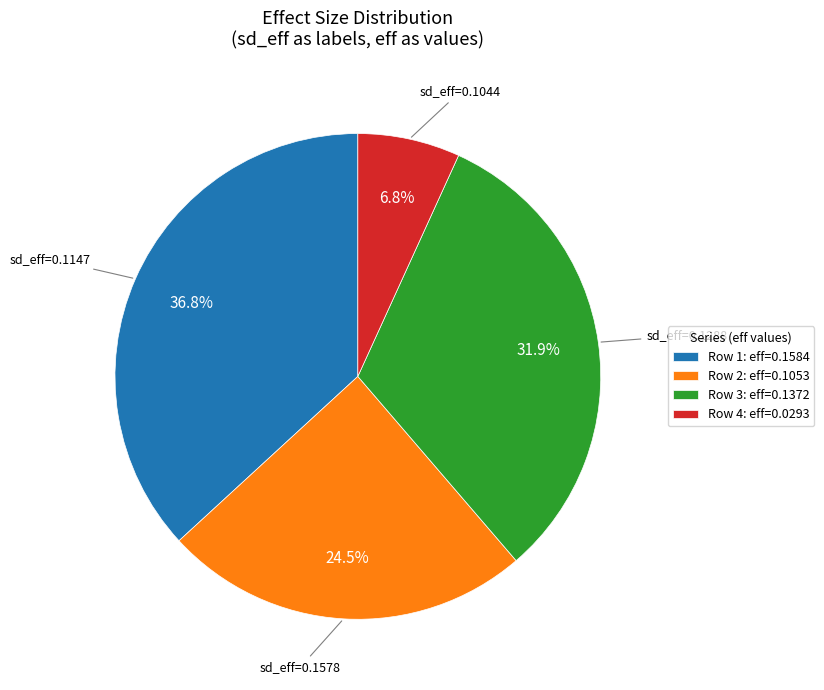

Rank the categories by value from lowest to highest.

Row 4: eff=0.0293, Row 2: eff=0.1053, Row 3: eff=0.1372, Row 1: eff=0.1584